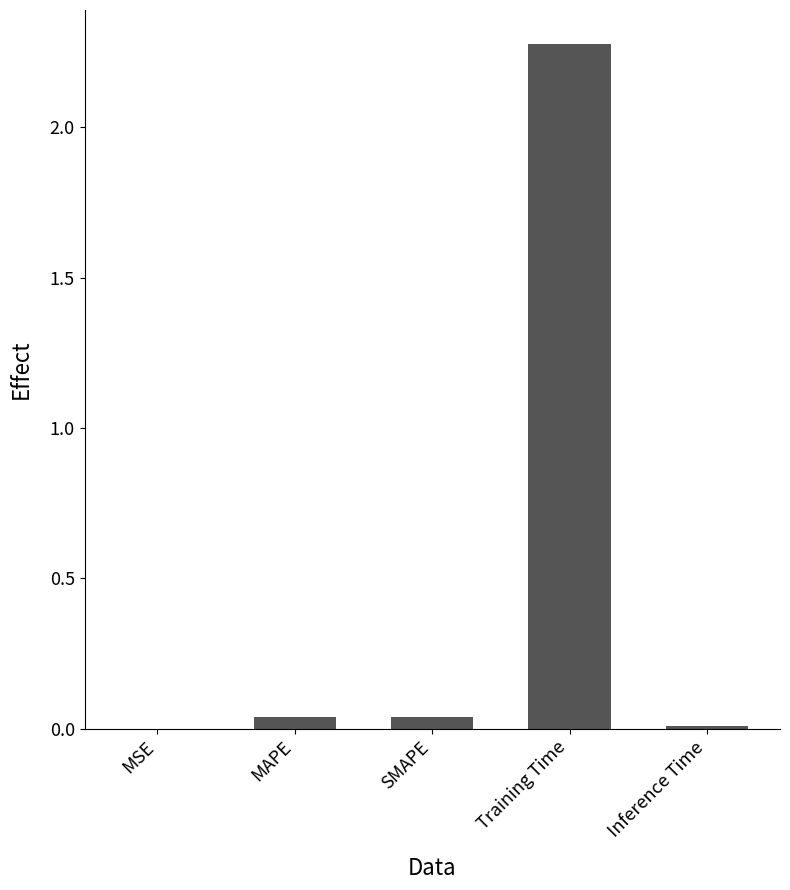

Are the bars horizontal?

No